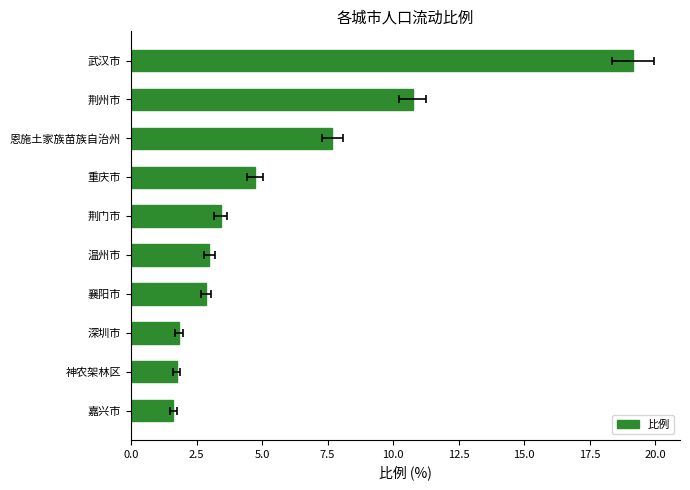

The value at 重庆市 is 2.2. True or false?

False